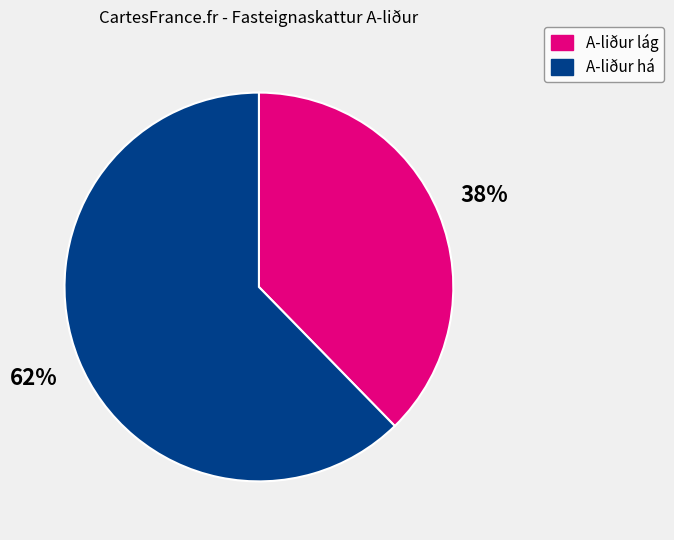

Count the number of slices in the pie.

2